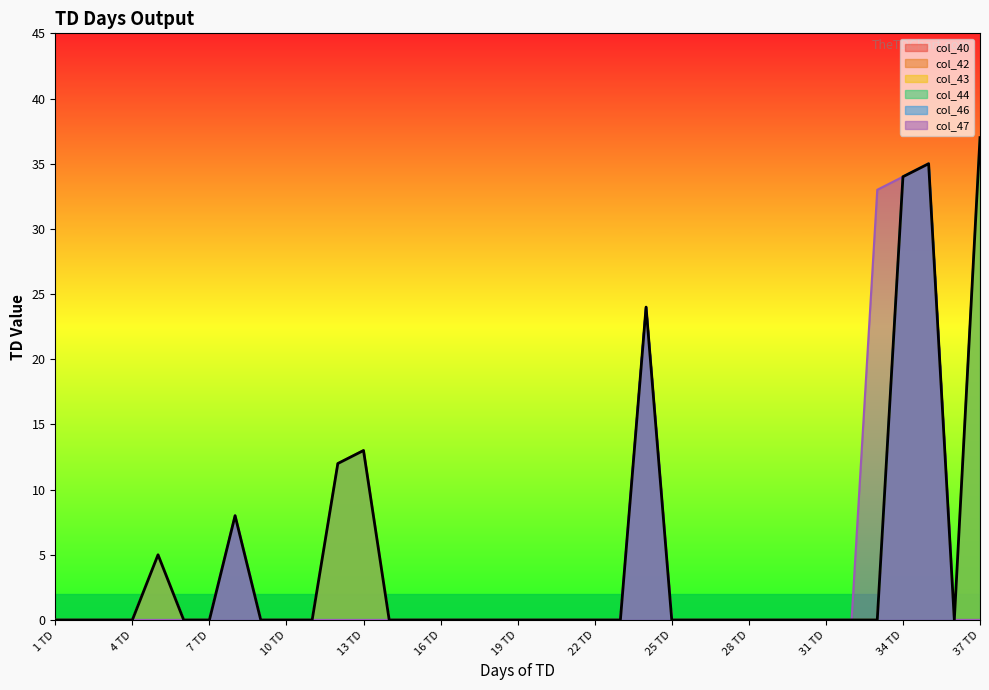

Rank the series by their maximum value, from lowest to highest.

col_40, col_46, col_47, col_42, col_43, col_44